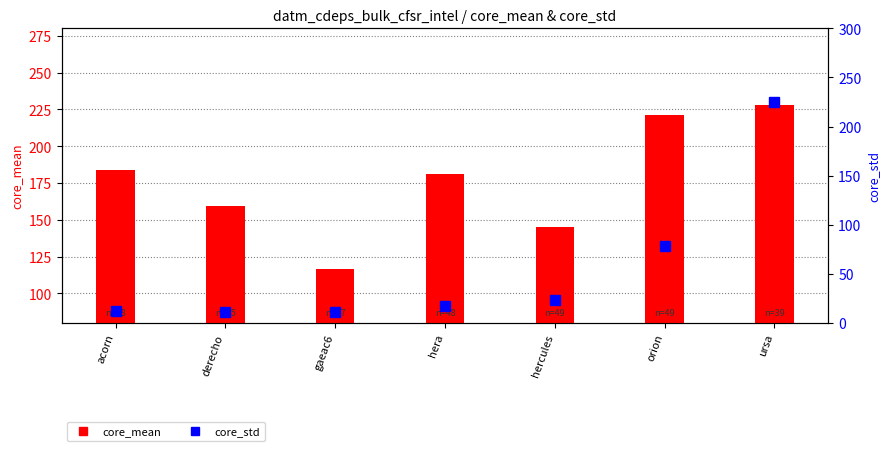

What is the difference between the core_std values at hera and orion?

60.7